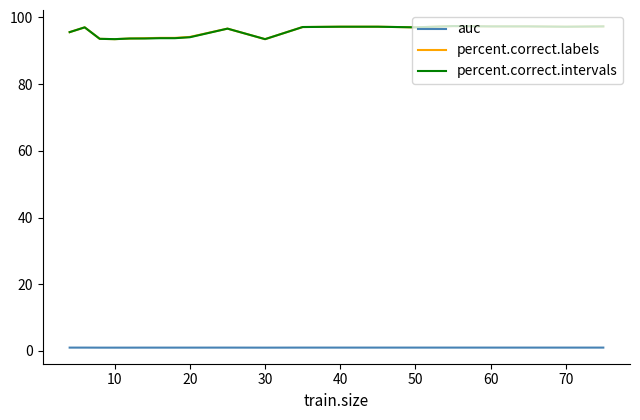

What is the highest value of the percent.correct.labels series?

97.4